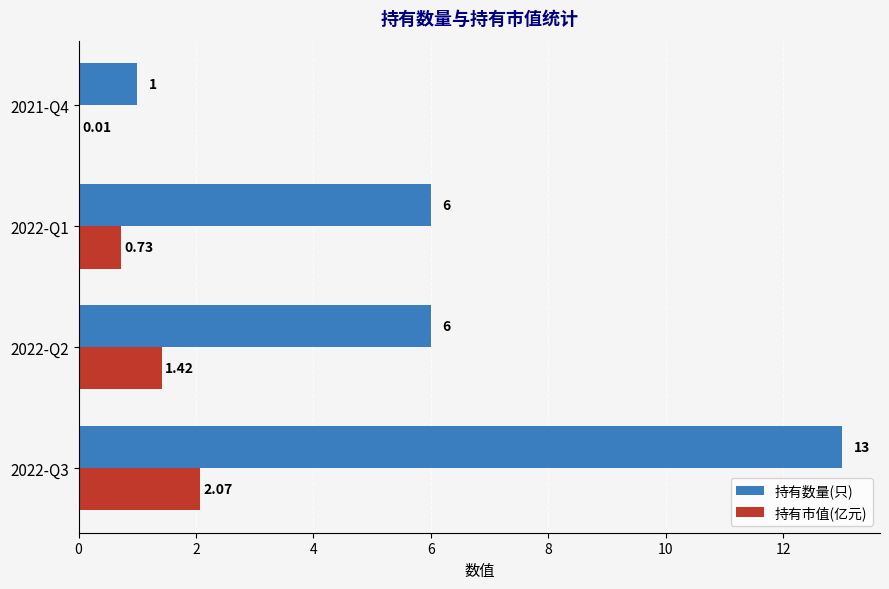

What is the sum of all 持有市值(亿元) values?

4.2